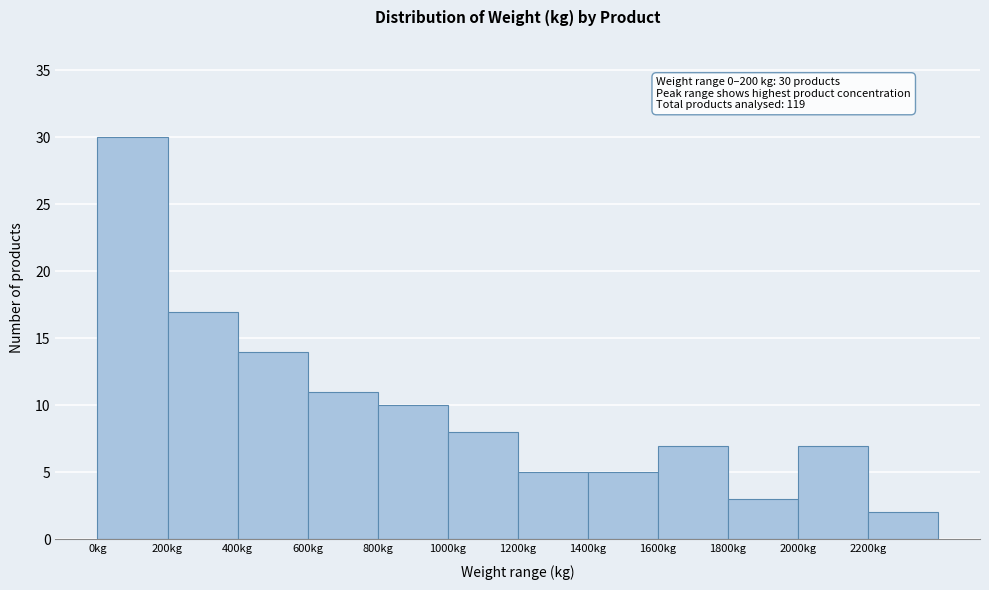

Which range on the x-axis has the tallest bar?

0 to 200